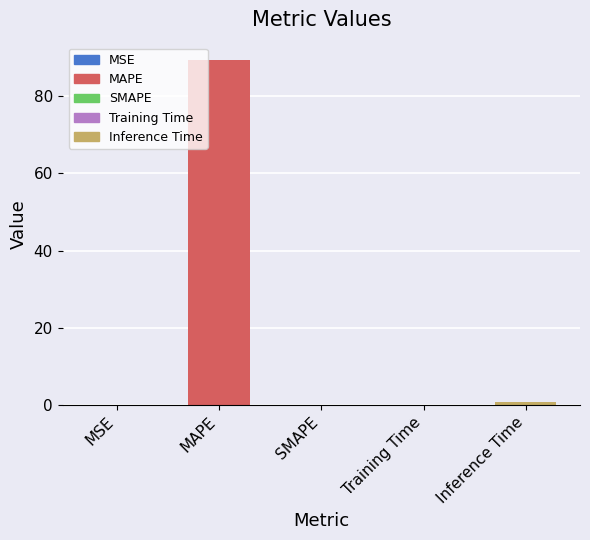

Rank the categories by value from lowest to highest.

SMAPE, MSE, Training Time, Inference Time, MAPE